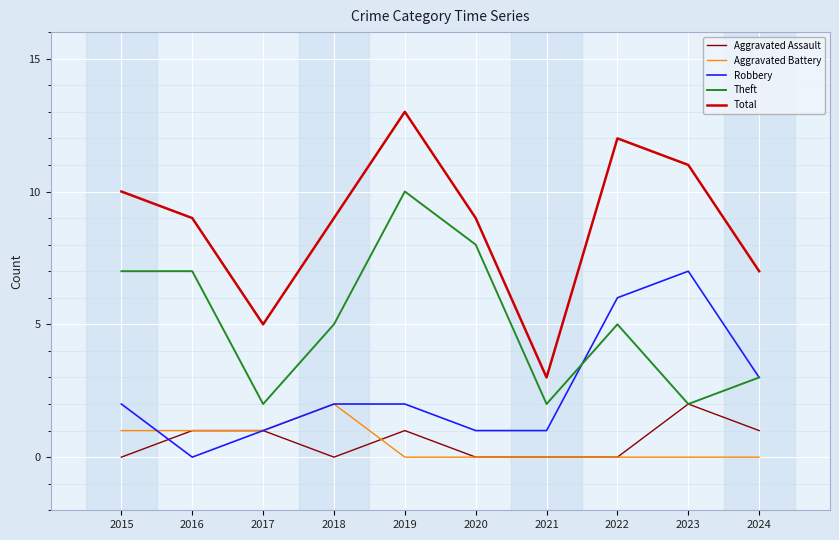

What is the difference between the highest and lowest values at 2023?

11